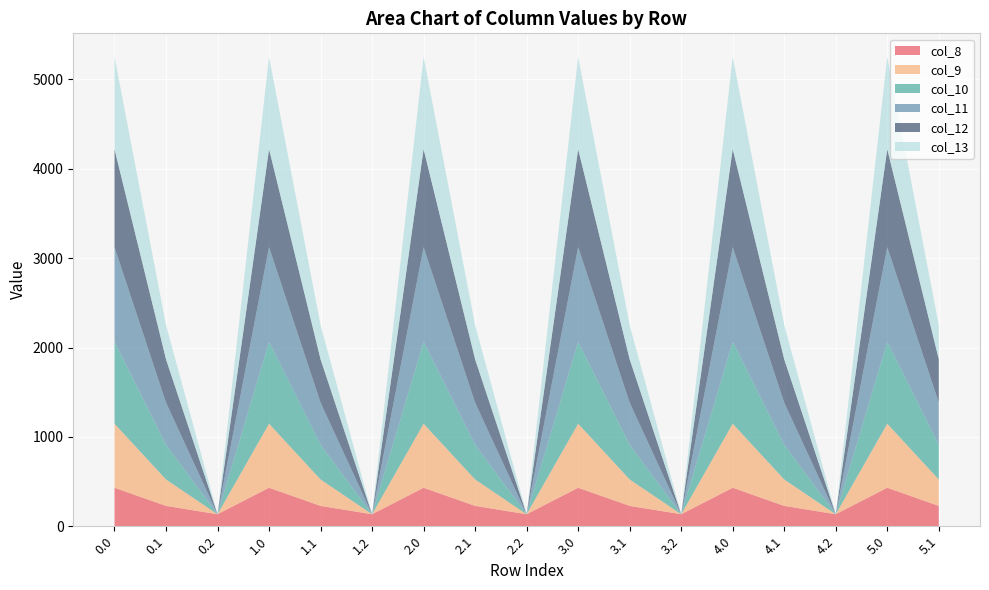

Reading left to right, what are all the values shown in this chart?

col_8: 0.0=430.3	0.1=227.5	0.2=134.2	1.0=430.3	1.1=227.5	1.2=134.2	2.0=430.3	2.1=227.5	2.2=134.2	3.0=430.3	3.1=227.5	3.2=134.2	4.0=430.3	4.1=227.5	4.2=134.2	5.0=430.3	5.1=227.5
col_9: 0.0=716.9	0.1=295.9	0.2=0.0	1.0=716.9	1.1=295.9	1.2=0.0	2.0=716.9	2.1=295.9	2.2=0.0	3.0=716.9	3.1=295.9	3.2=0.0	4.0=716.9	4.1=295.9	4.2=0.0	5.0=716.9	5.1=295.9
col_10: 0.0=916.2	0.1=388.1	0.2=0.0	1.0=916.2	1.1=388.1	1.2=0.0	2.0=916.2	2.1=388.1	2.2=0.0	3.0=916.2	3.1=388.1	3.2=0.0	4.0=916.2	4.1=388.1	4.2=0.0	5.0=916.2	5.1=388.1
col_11: 0.0=1060.3	0.1=471.7	0.2=0.0	1.0=1060.3	1.1=471.7	1.2=0.0	2.0=1060.3	2.1=471.7	2.2=0.0	3.0=1060.3	3.1=471.7	3.2=0.0	4.0=1060.3	4.1=471.7	4.2=0.0	5.0=1060.3	5.1=471.7
col_12: 0.0=1096.7	0.1=485.4	0.2=0.0	1.0=1096.7	1.1=485.4	1.2=0.0	2.0=1096.7	2.1=485.4	2.2=0.0	3.0=1096.7	3.1=485.4	3.2=0.0	4.0=1096.7	4.1=485.4	4.2=0.0	5.0=1096.7	5.1=485.4
col_13: 0.0=1032.9	0.1=382.7	0.2=0.0	1.0=1032.9	1.1=382.7	1.2=0.0	2.0=1032.9	2.1=382.7	2.2=0.0	3.0=1032.9	3.1=382.7	3.2=0.0	4.0=1032.9	4.1=382.7	4.2=0.0	5.0=1032.9	5.1=382.7